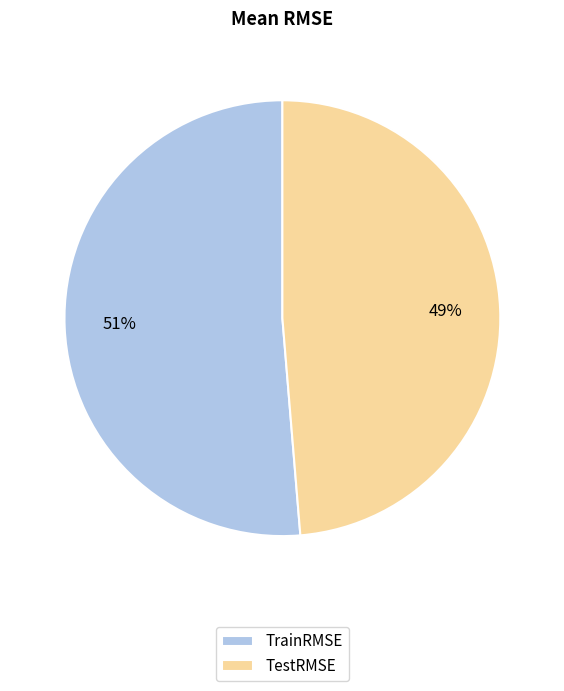

True or false: TestRMSE accounts for 36% of the total.

False